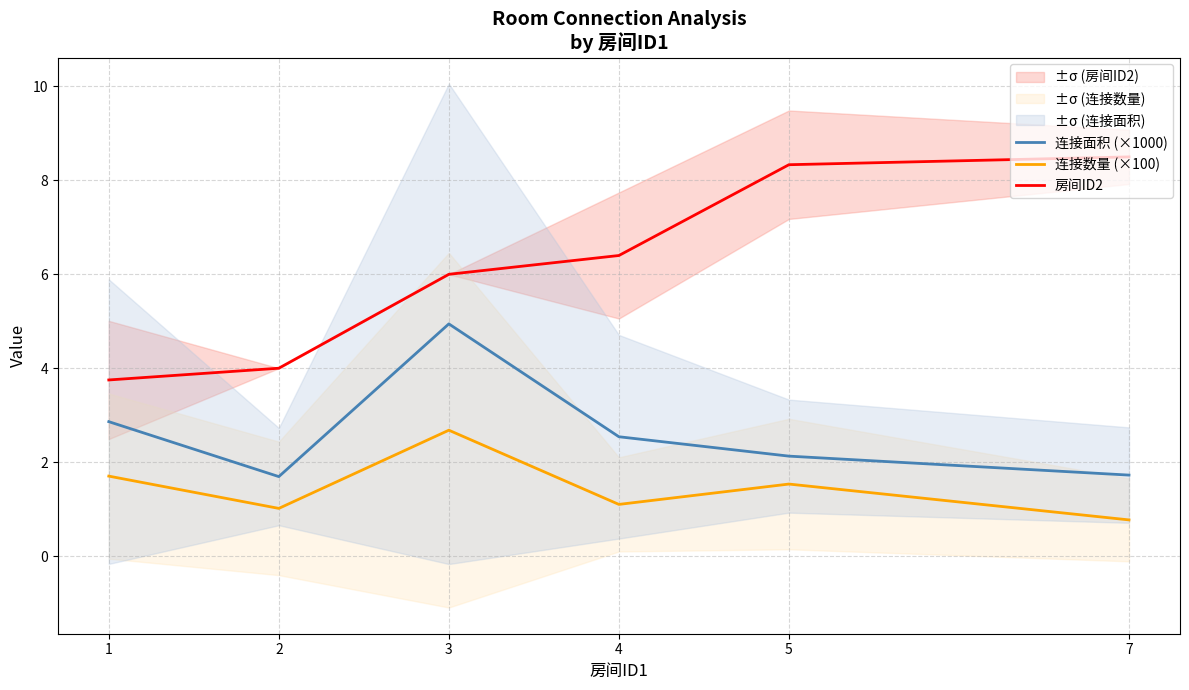

At which label does 连接数量 (×100) first exceed 1?

1